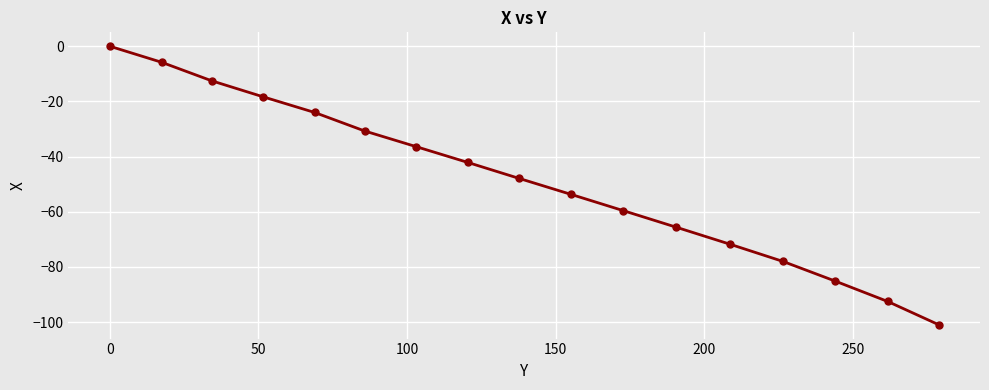

What is the smallest value displayed?

-100.9